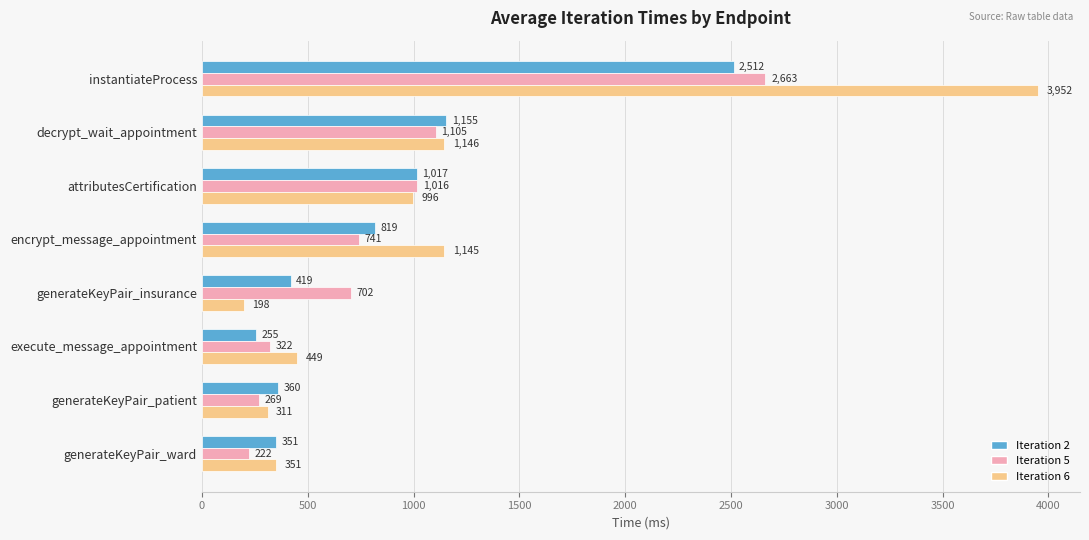

At which label is Iteration 6 closest to 2075?

decrypt_wait_appointment